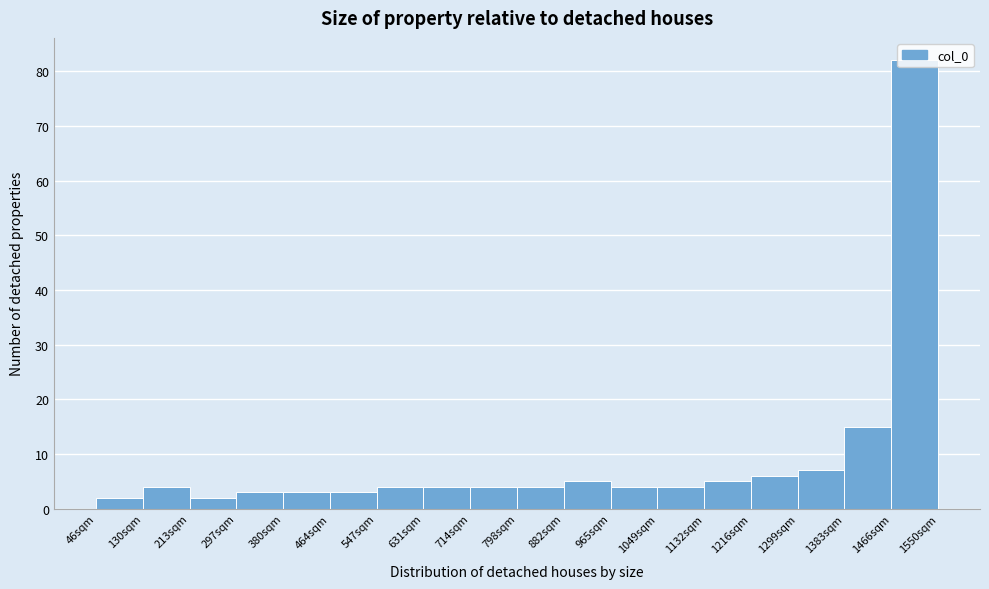

Over which range of the x-axis is the bar tallest?

1470 to 1550